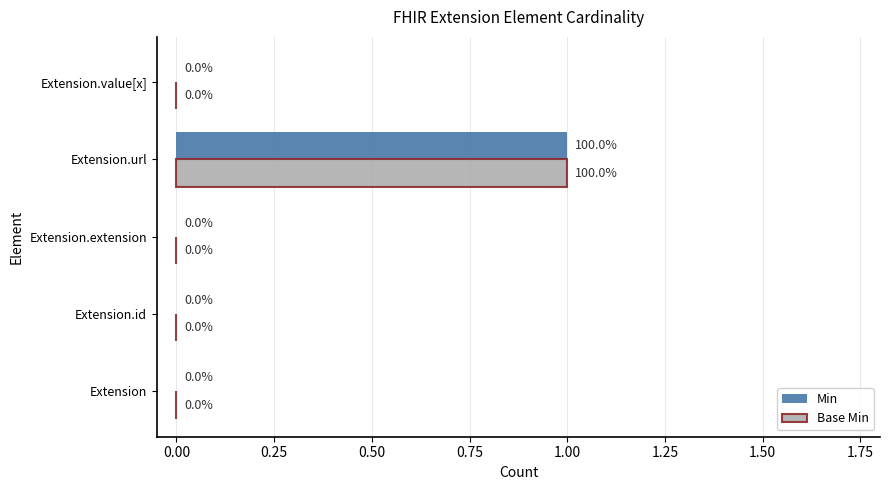

The Min series shows -1 at Extension.extension. True or false?

False